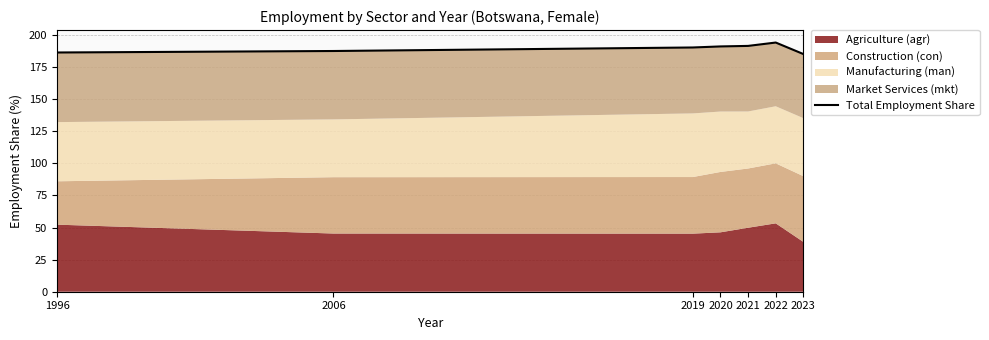

Reading right to left, list all the values displayed in this chart.

185.1	194.0	191.4	191.0	190.2	187.4	186.3